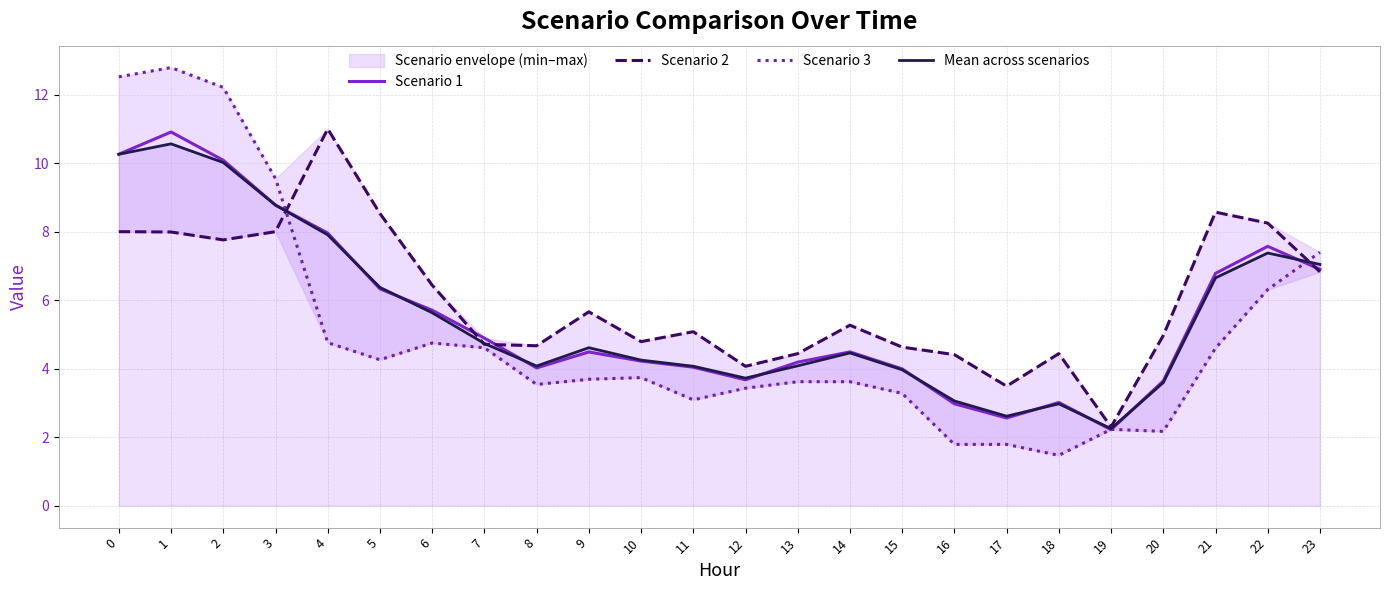

What is the difference between the second highest and second lowest values in the Mean across scenarios series?

7.6